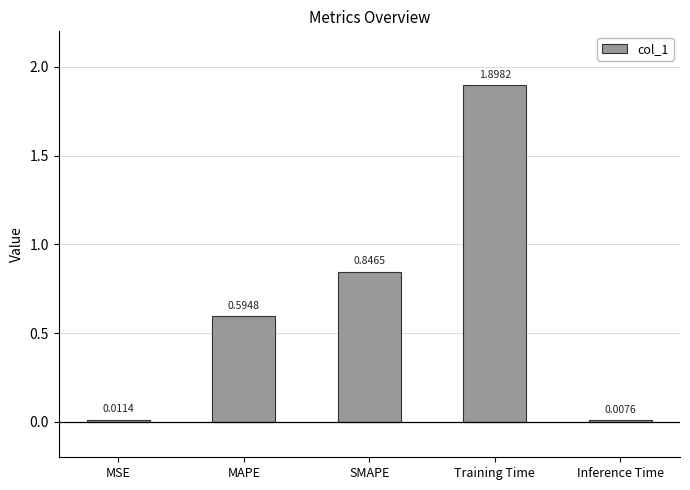

What is the change in value from SMAPE to Training Time?

+1.1